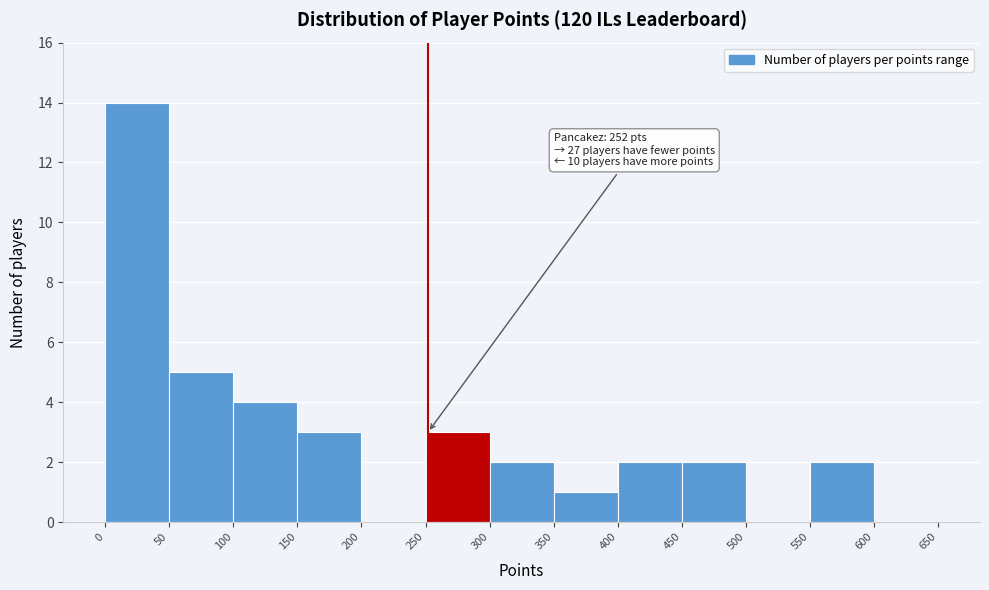

Over which range of the x-axis is the bar tallest?

0 to 50